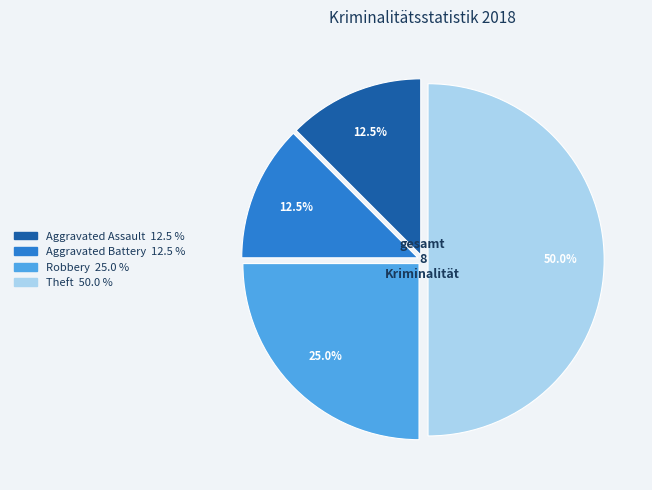

Combined, do Robbery and Theft account for over 50%?

Yes